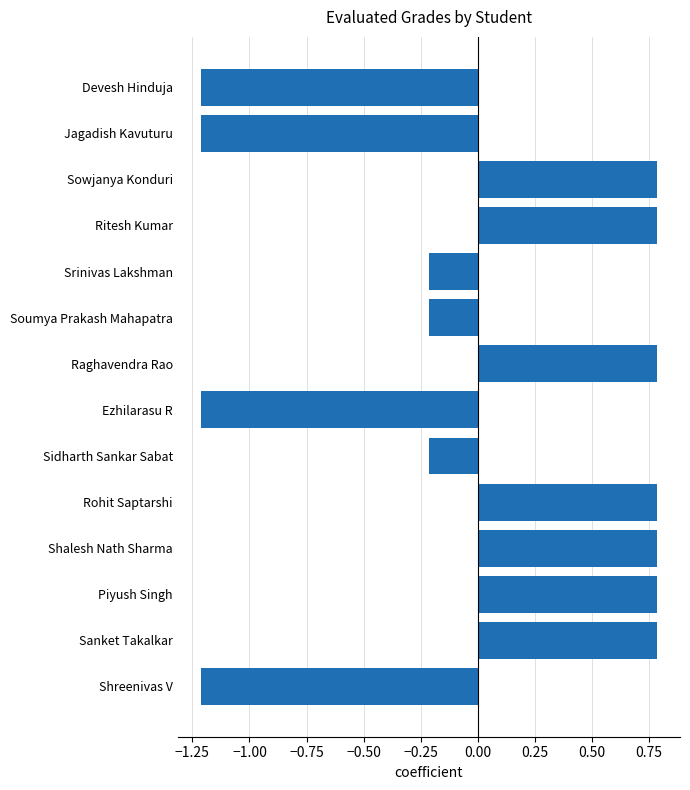

How many bars are there in total?

14